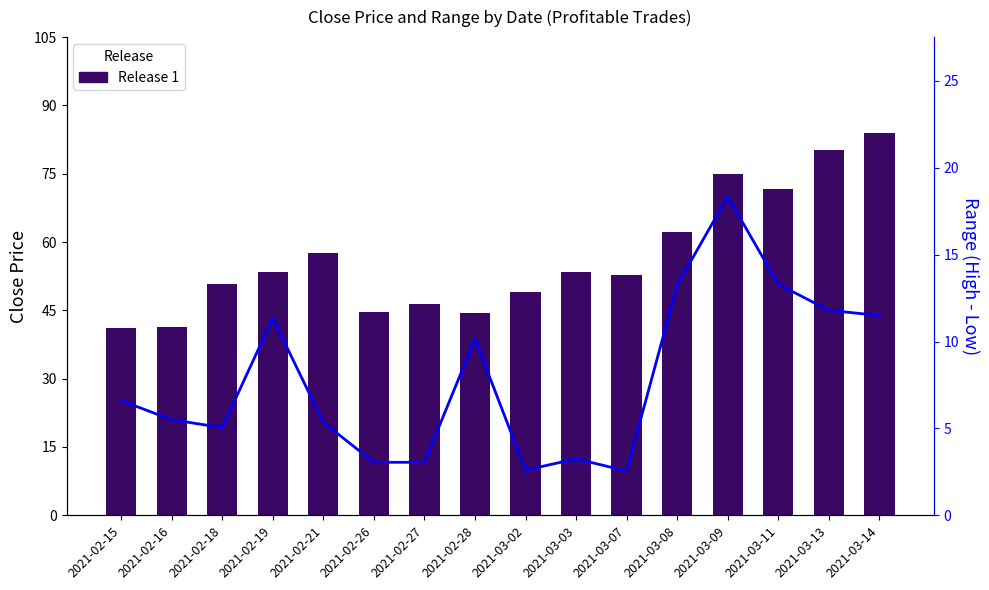

What position from the right is 2021-03-03?

7